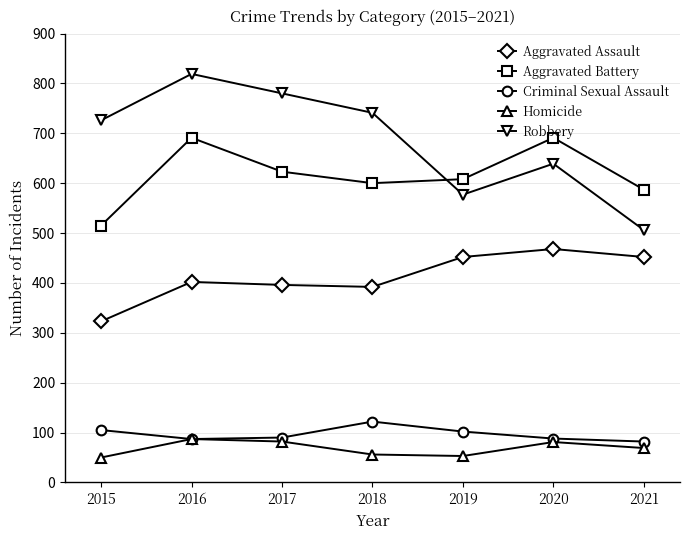

Which category has the lowest value in the Aggravated Assault series?

2015